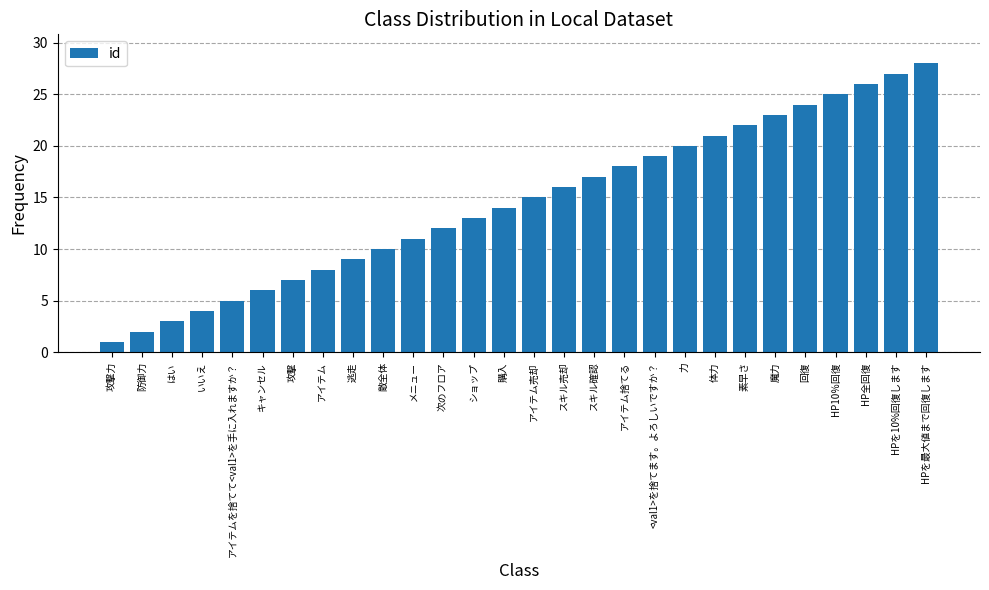

Does the chart contain any negative values?

No